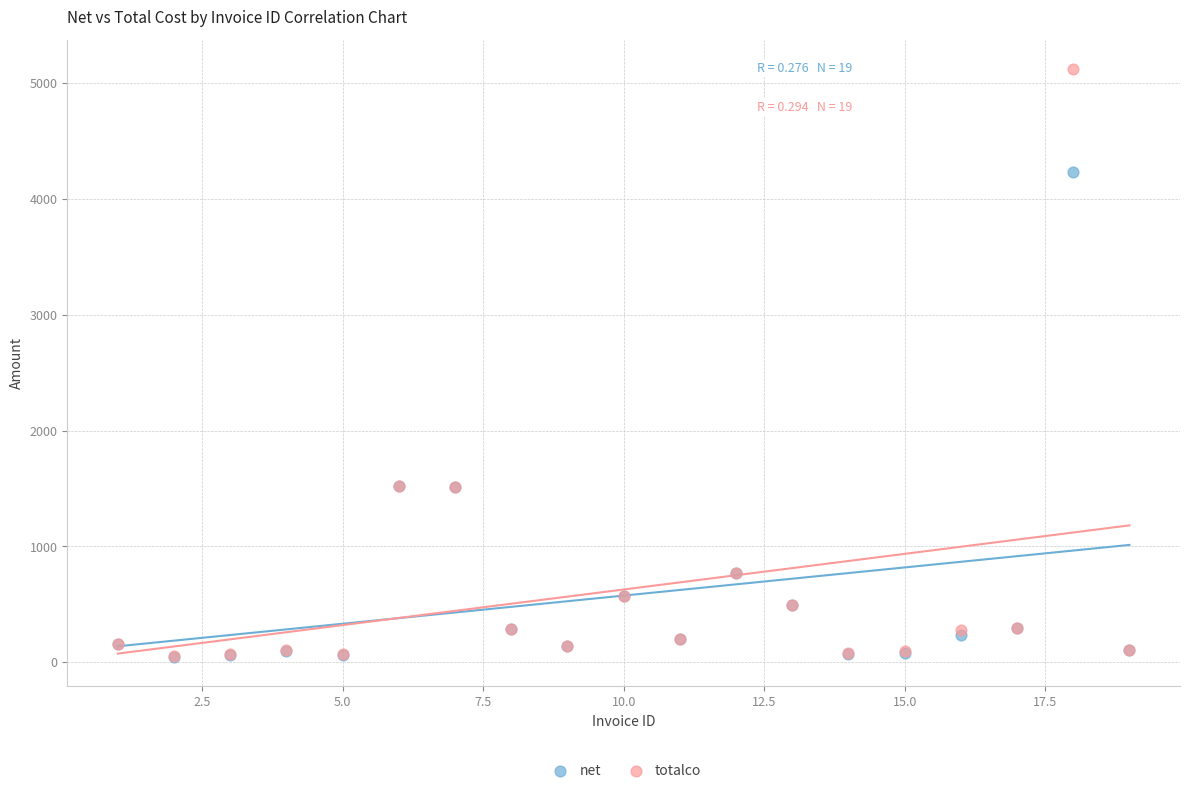

What are all the series names shown in the legend?

net, totalco